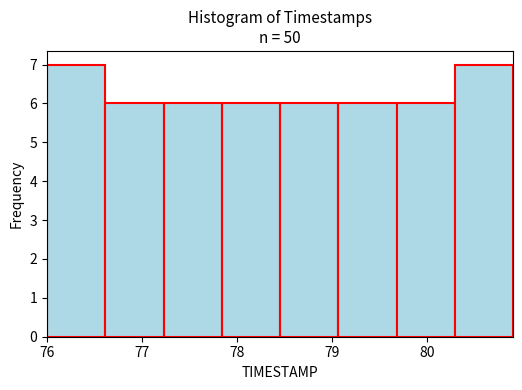

What is the height of the bar covering 79.7 to 80.3 on the x-axis? Neither the bar edges nor the heights are printed on the chart, so give them approximately, as read against the axes.

6